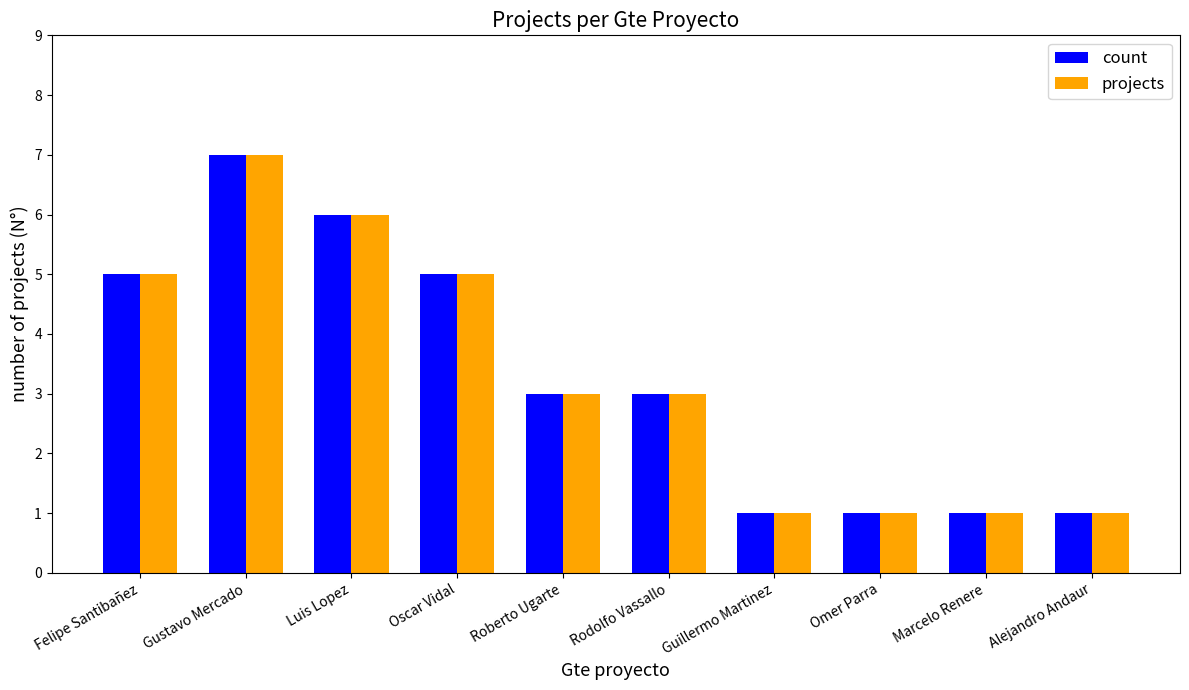

Reading left to right, extract all data points from this chart.

count: Felipe Santibañez=5	Gustavo Mercado=7	Luis Lopez=6	Oscar Vidal=5	Roberto Ugarte=3	Rodolfo Vassallo=3	Guillermo Martinez=1	Omer Parra=1	Marcelo Renere=1	Alejandro Andaur=1
projects: Felipe Santibañez=5	Gustavo Mercado=7	Luis Lopez=6	Oscar Vidal=5	Roberto Ugarte=3	Rodolfo Vassallo=3	Guillermo Martinez=1	Omer Parra=1	Marcelo Renere=1	Alejandro Andaur=1